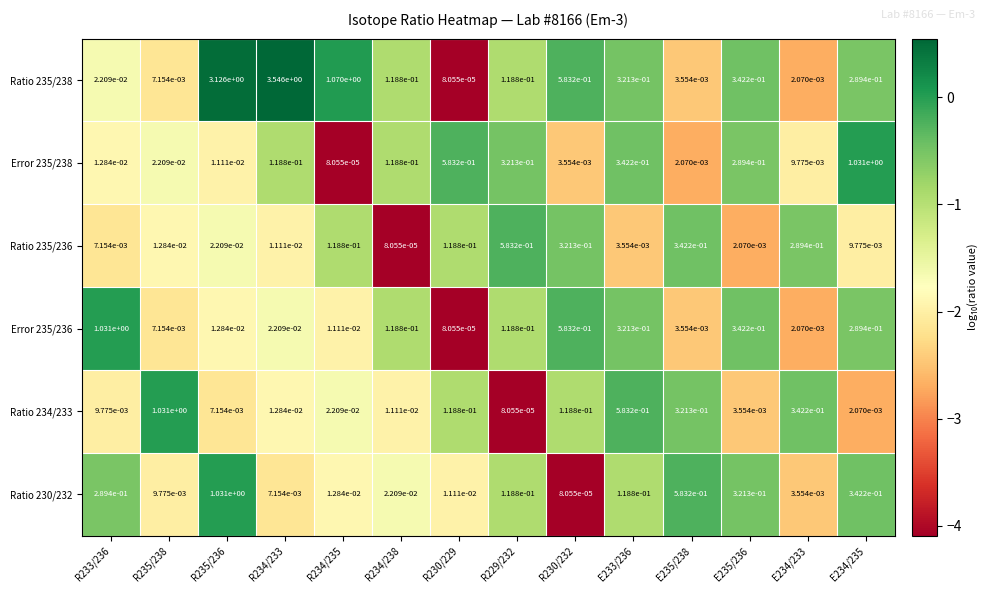

How many series are shown in this chart?

6